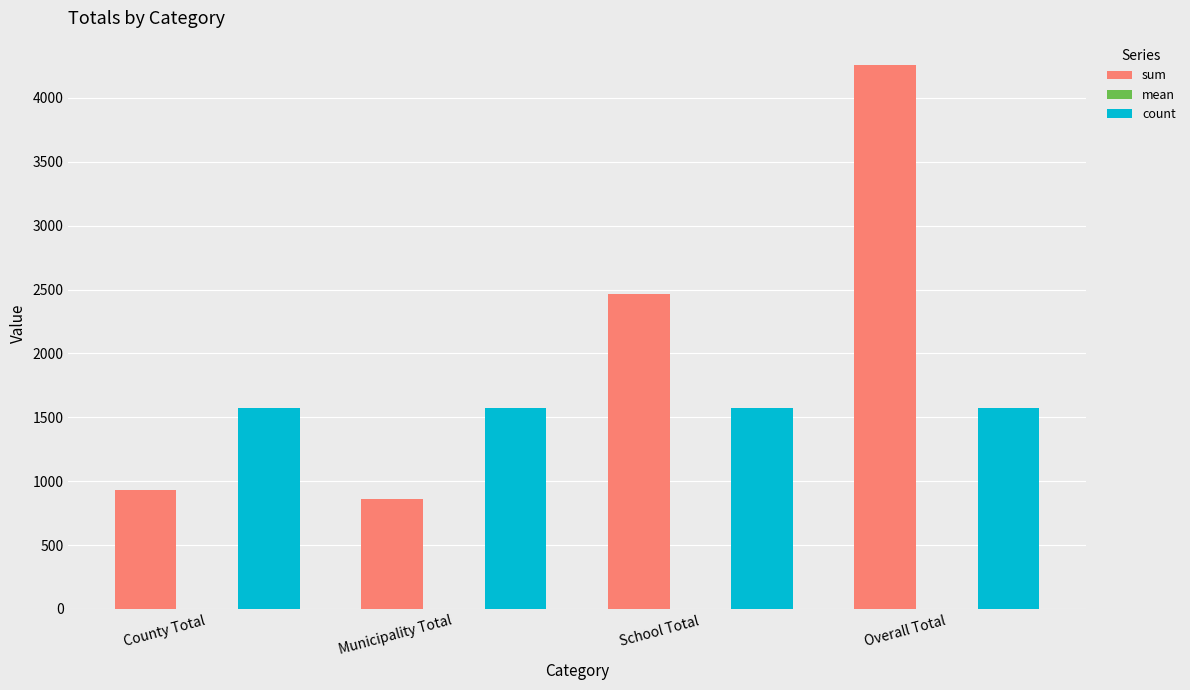

Which series has the largest total across all categories?

sum